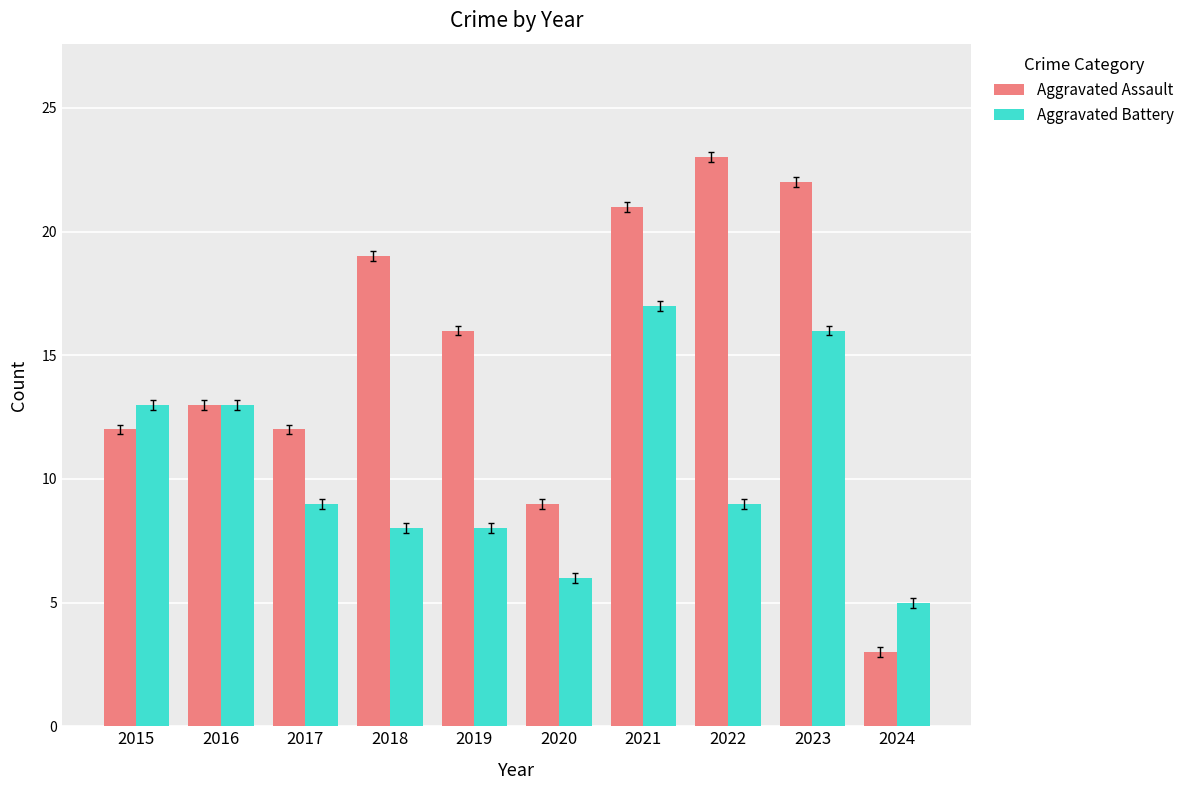

Rank the series by their maximum value, from lowest to highest.

Aggravated Battery, Aggravated Assault